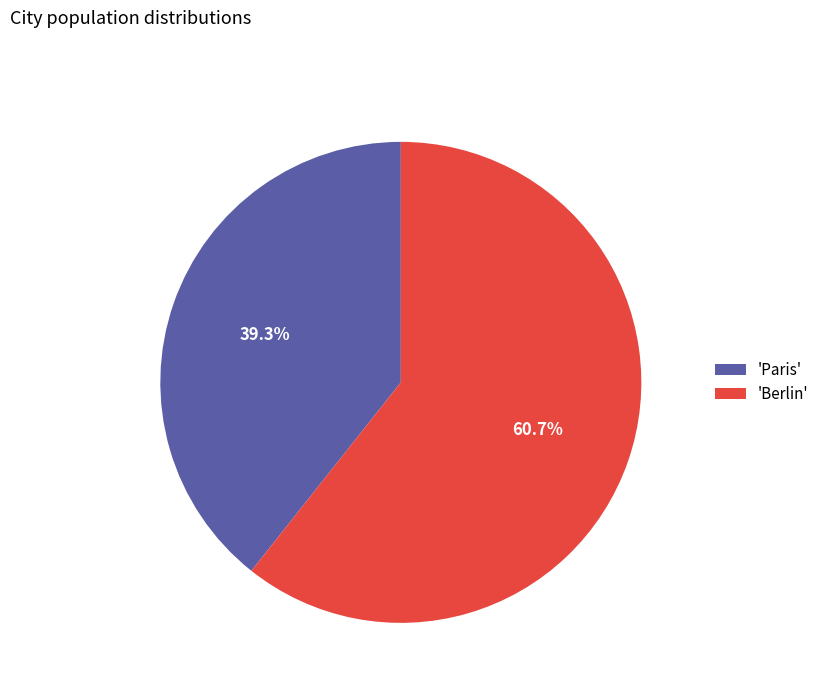

Which slice represents more than half of the pie?

'Berlin'